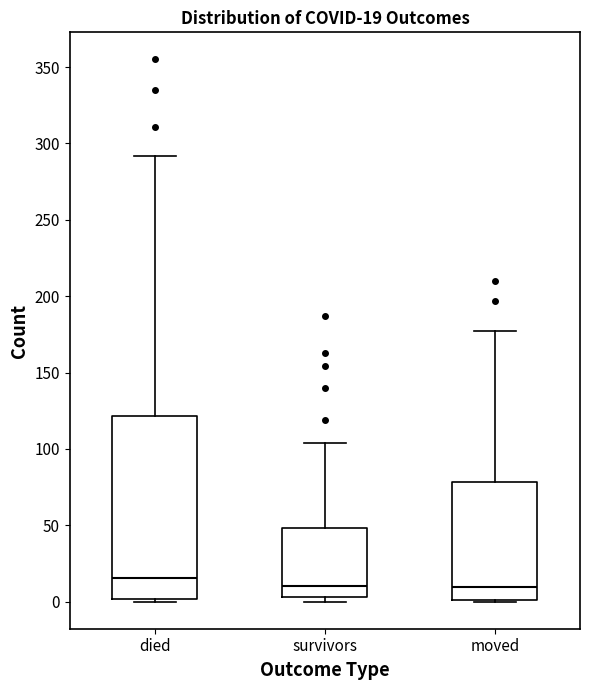

Which box has the highest median line?

died